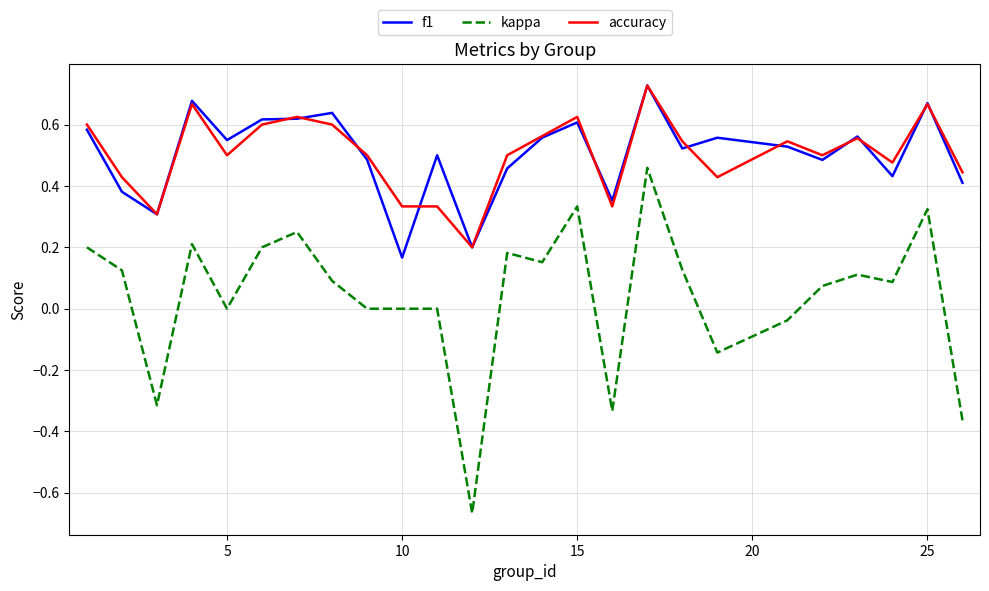

Which series has the largest range (max minus min)?

kappa